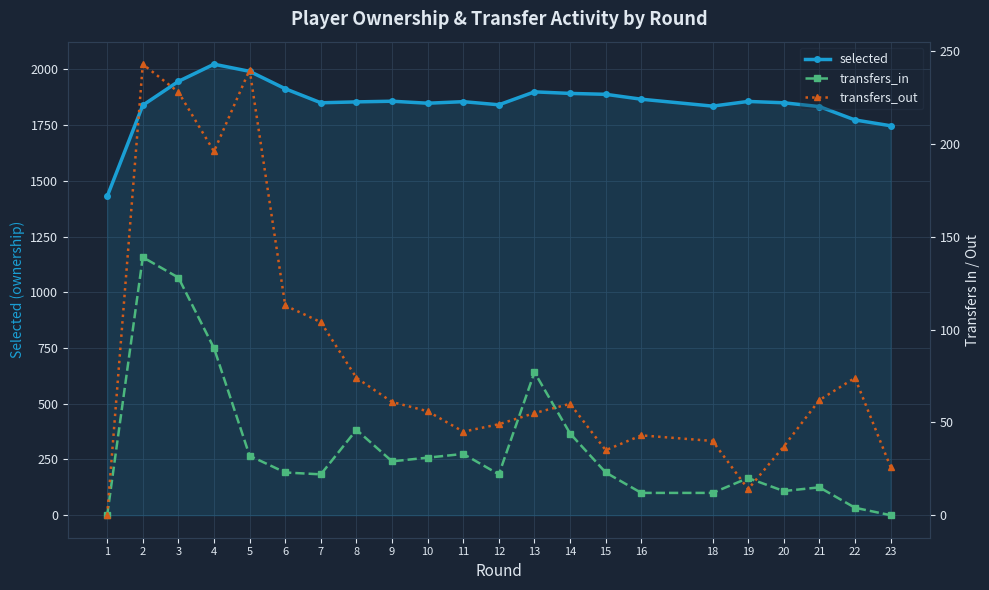

Rank the series by their maximum value, from lowest to highest.

transfers_in, transfers_out, selected